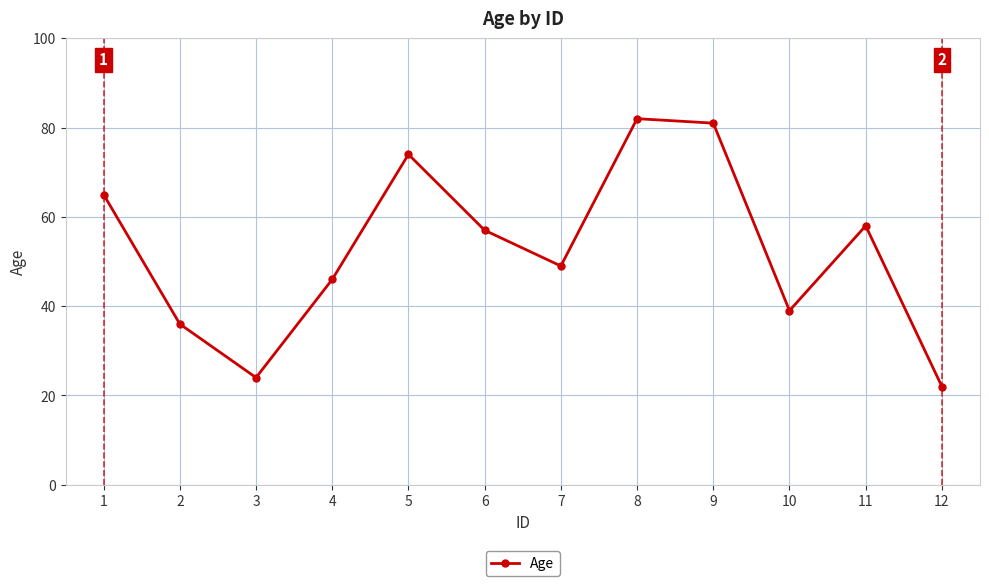

Does the chart display data point markers on the line(s)?

Yes